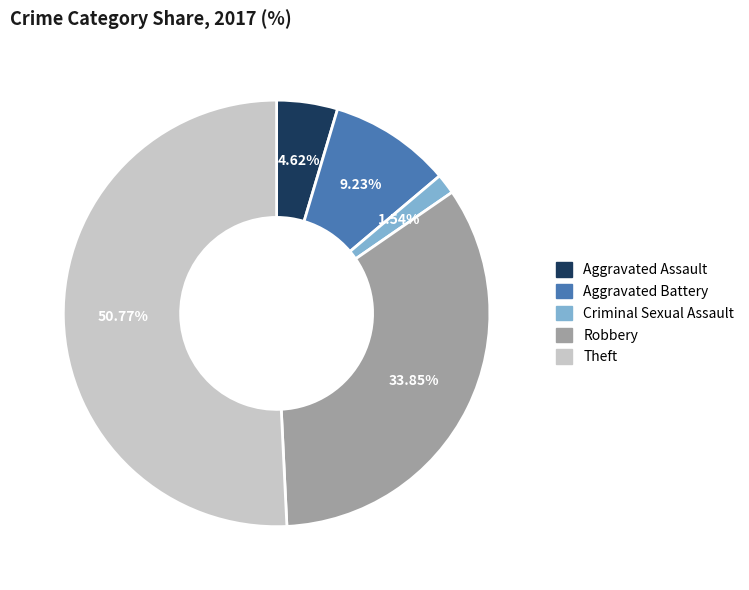

What is the majority slice?

Theft